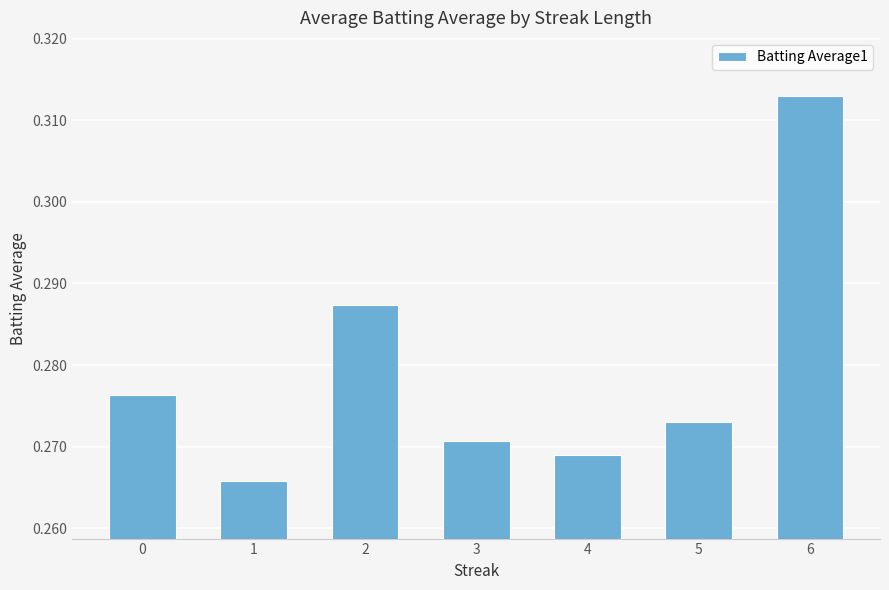

Which has a higher value, 2 or 6?

6